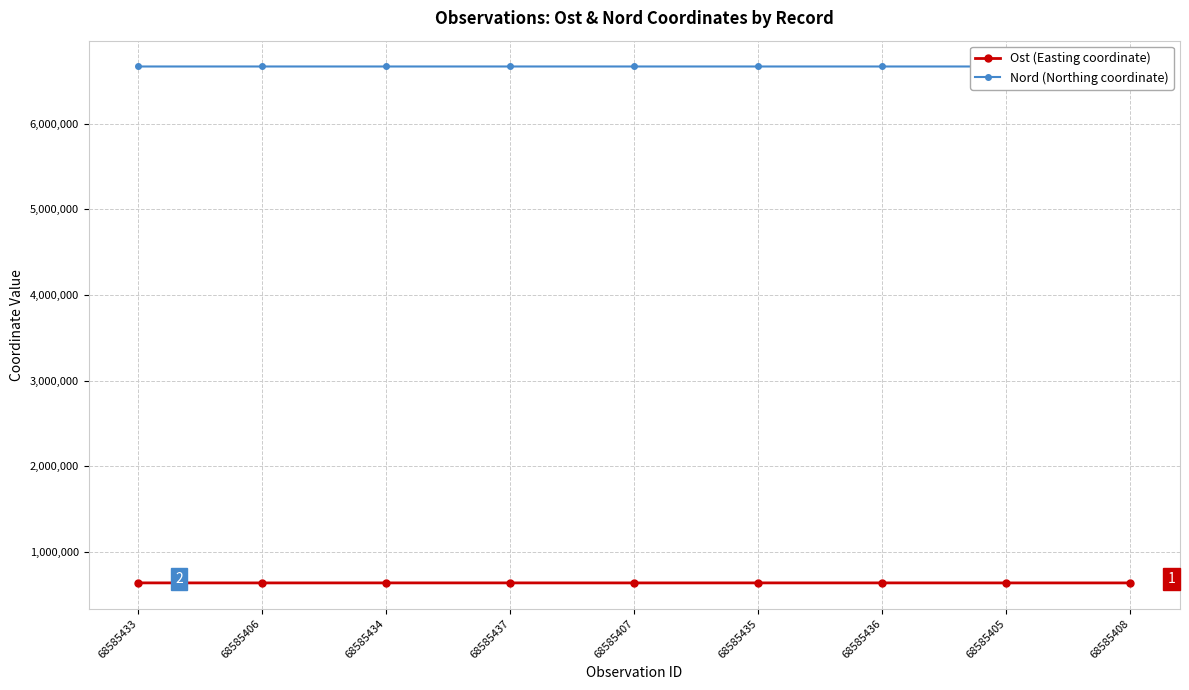

What is the label of the 1st point from the left?

68585433